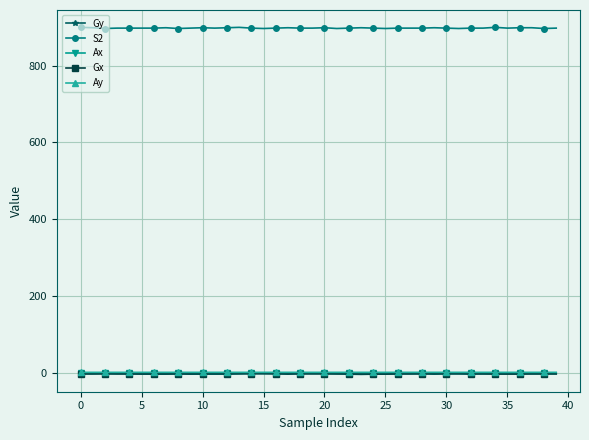

True or false: S2 and Gx cross at least once.

False